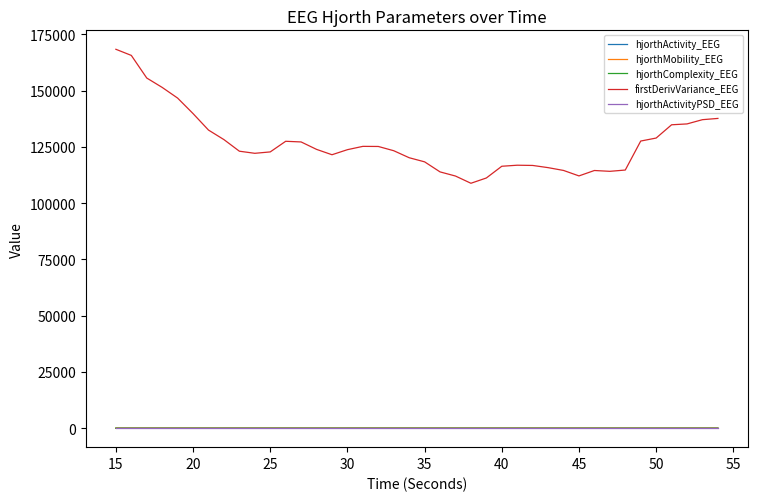

What is the maximum value shown in the chart?

168359.7